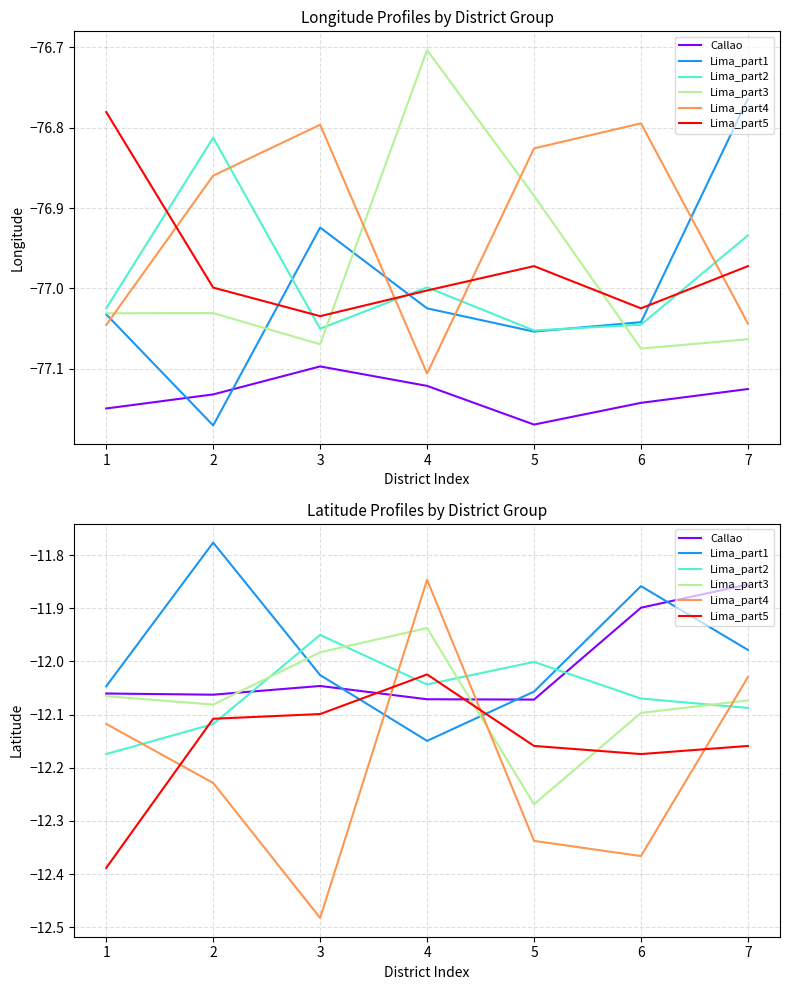

Which series ends up on top after the final intersection of Lima_part1 and Lima_part5?

Lima_part1